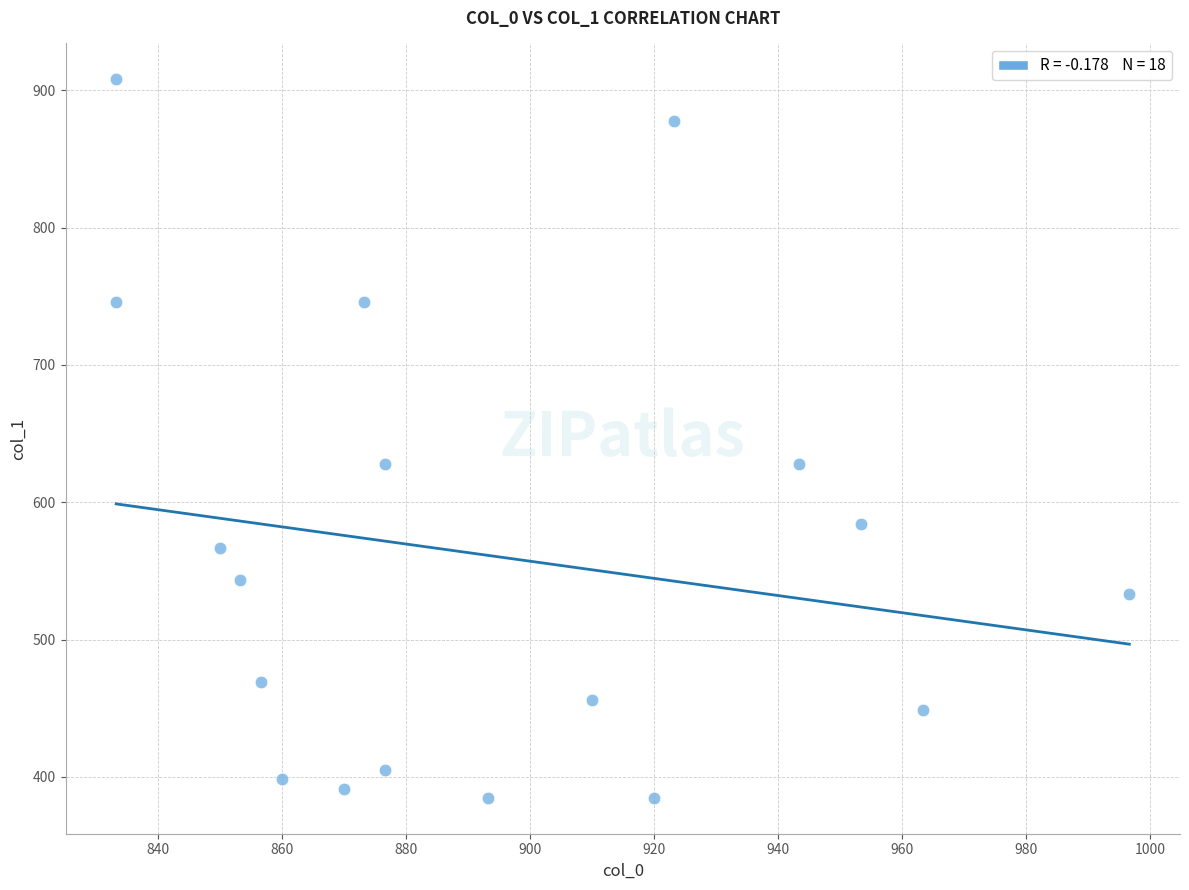

What is the range of Y values (max minus min)?

523.1